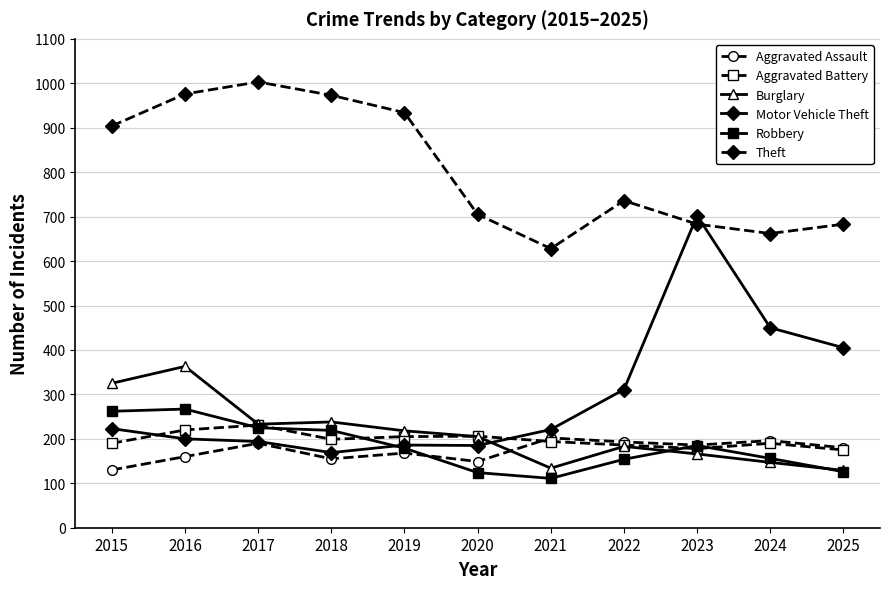

How many series are shown in this chart?

6